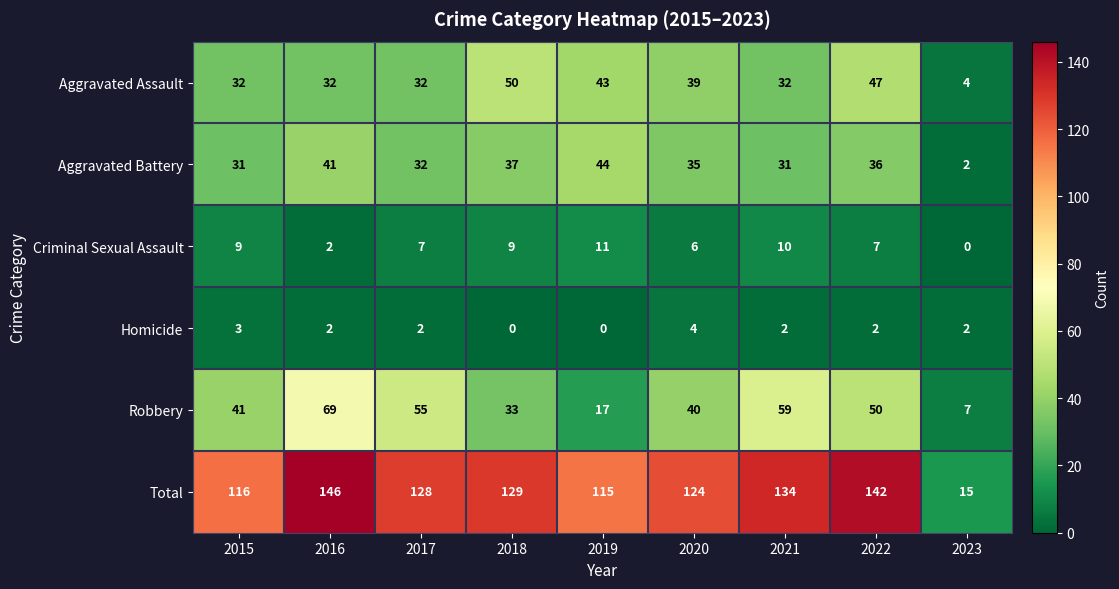

Which series has the largest total across all categories?

Total